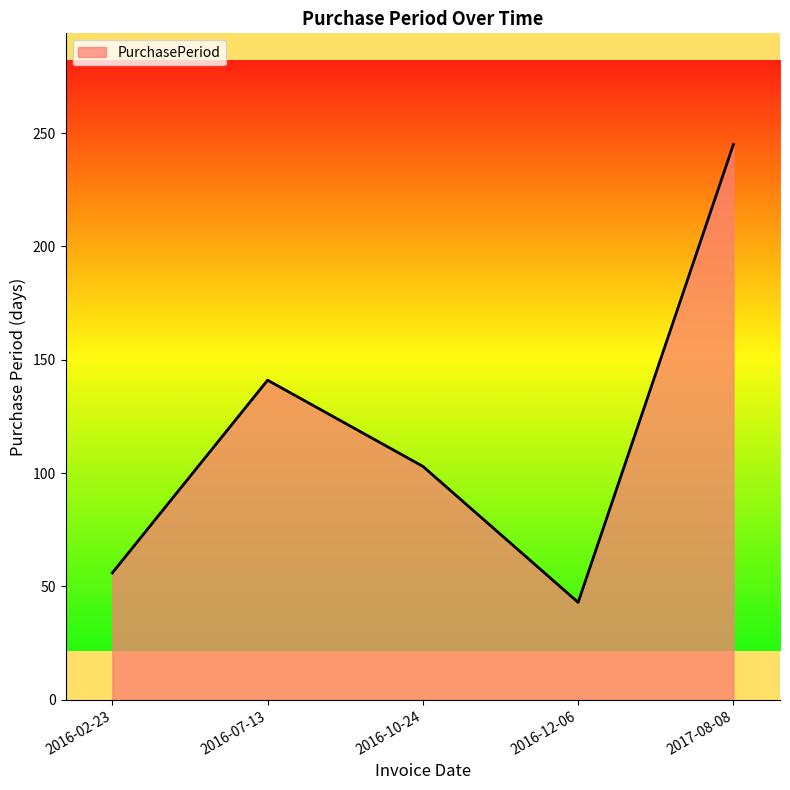

Reading left to right, list all the values displayed in this chart.

2016-02-23=56	2016-07-13=141	2016-10-24=103	2016-12-06=43	2017-08-08=245